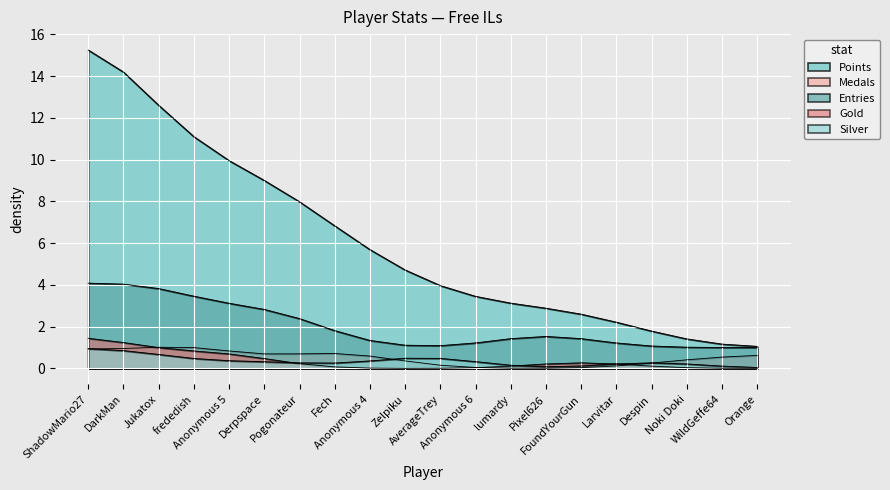

Is it true that Entries equals 1 at FoundYourGun?

True